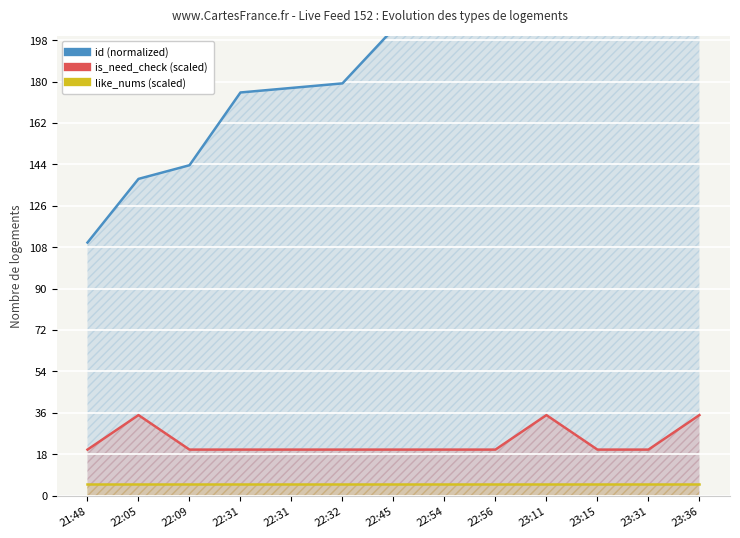

What is the label of the 1st point from the right?

23:36